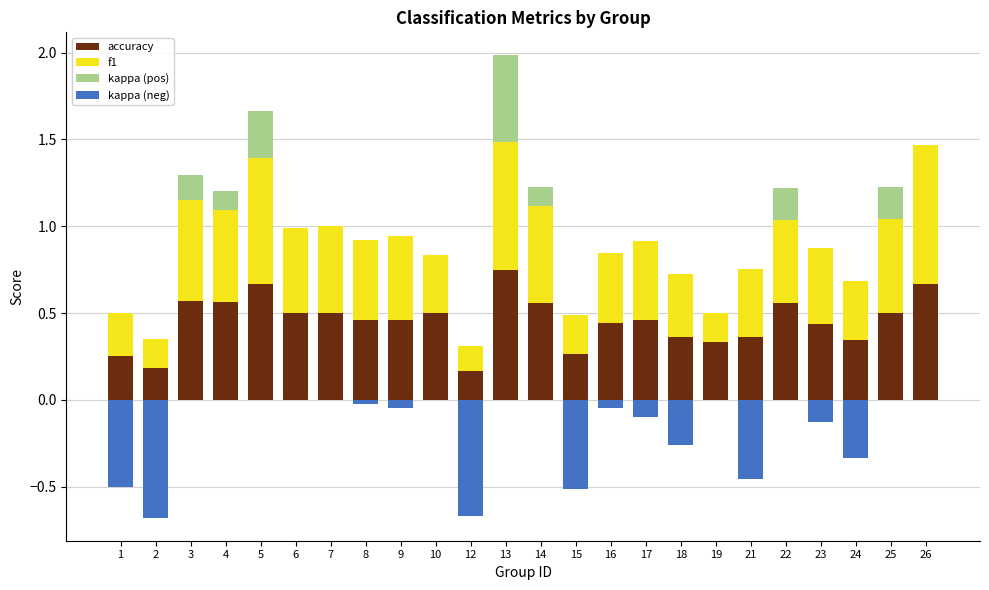

What is the value of the f1 bar at the 20th from the left?

0.5